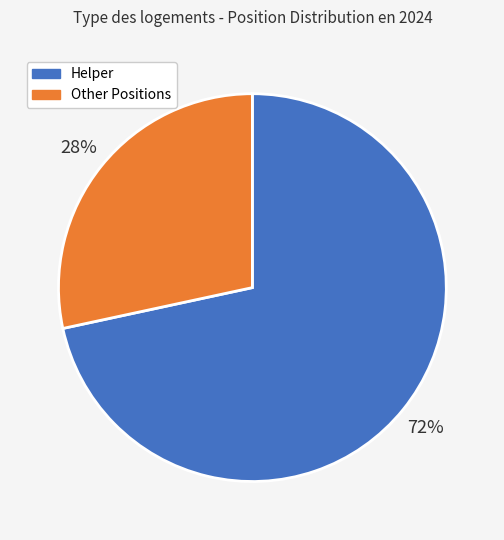

How many segments does this pie chart have?

2